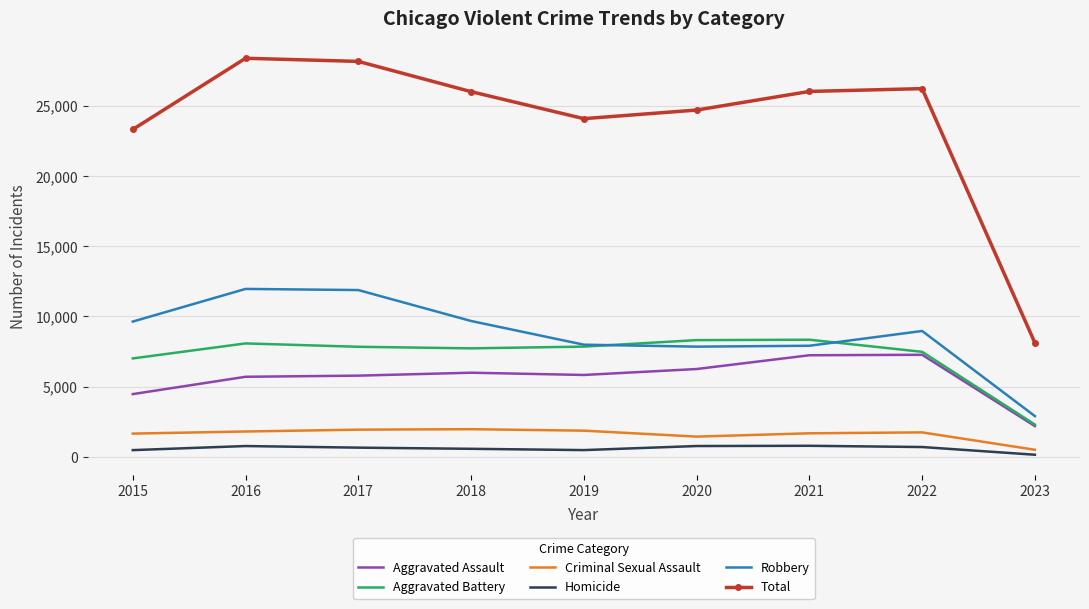

Is it true that Aggravated Assault equals 5712 at 2016?

True